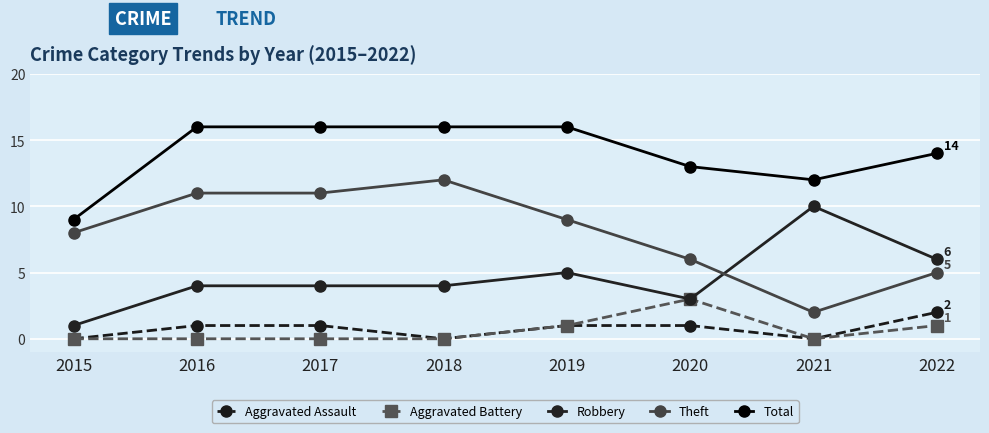

True or false: Robbery has more than 0 interior local peaks.

True